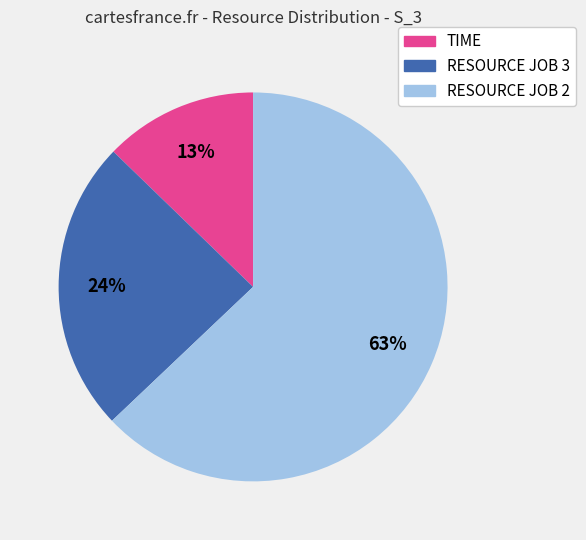

Is there any slice that represents more than half of the pie?

Yes